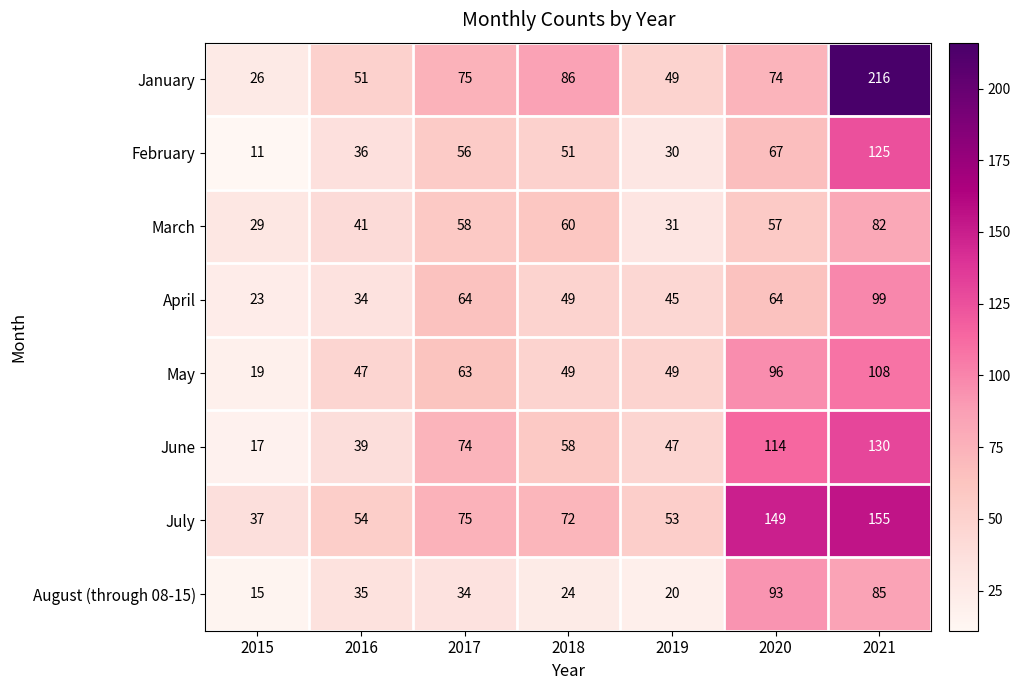

What is the difference between the second highest and minimum values in the March series?

31